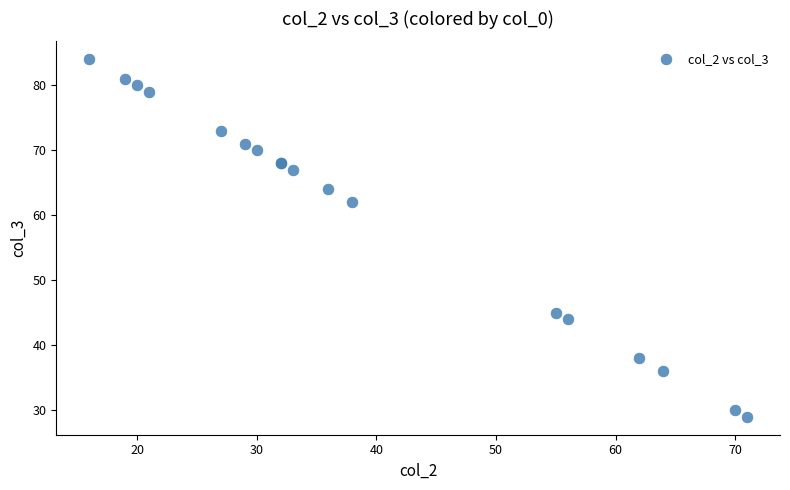

What Y value in the scatter plot is closest to 56?

62